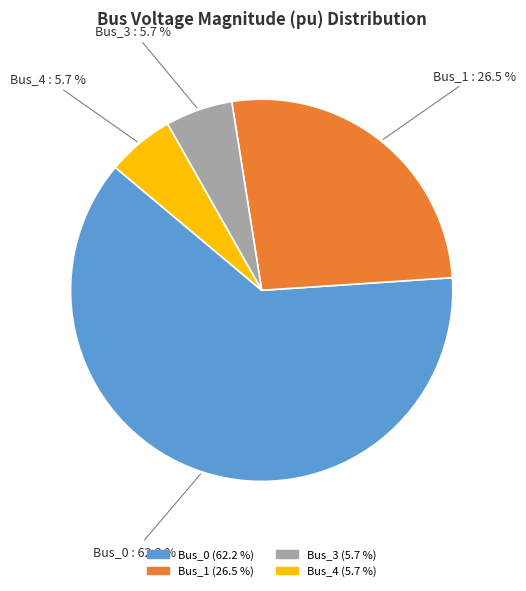

To the nearest percent, what is the combined percentage of Bus_3 and Bus_1?

32%